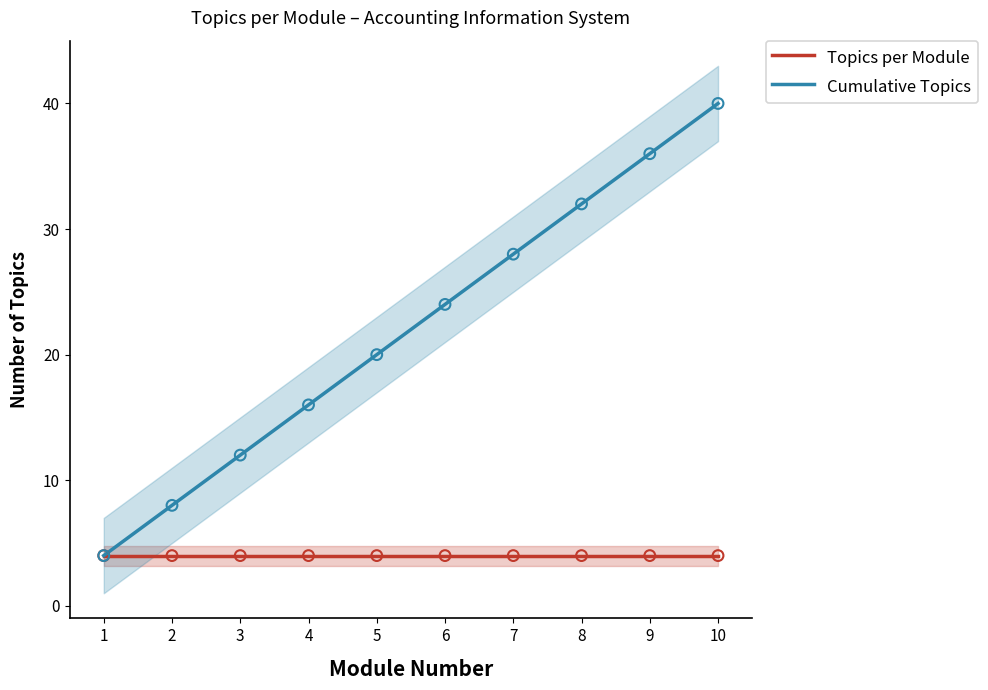

At which category is the sum across all series the highest?

Module 10